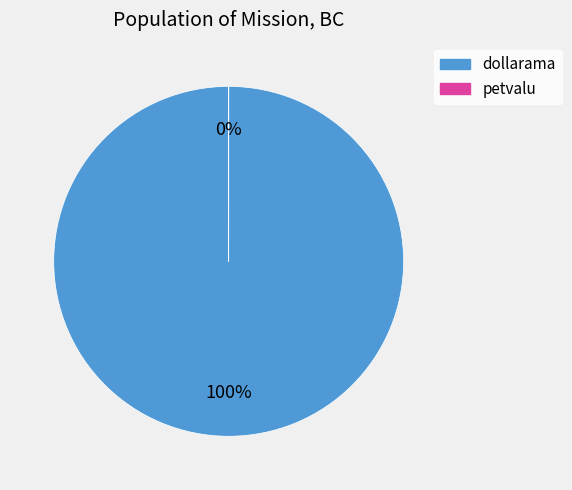

How many slices are in this pie chart?

2